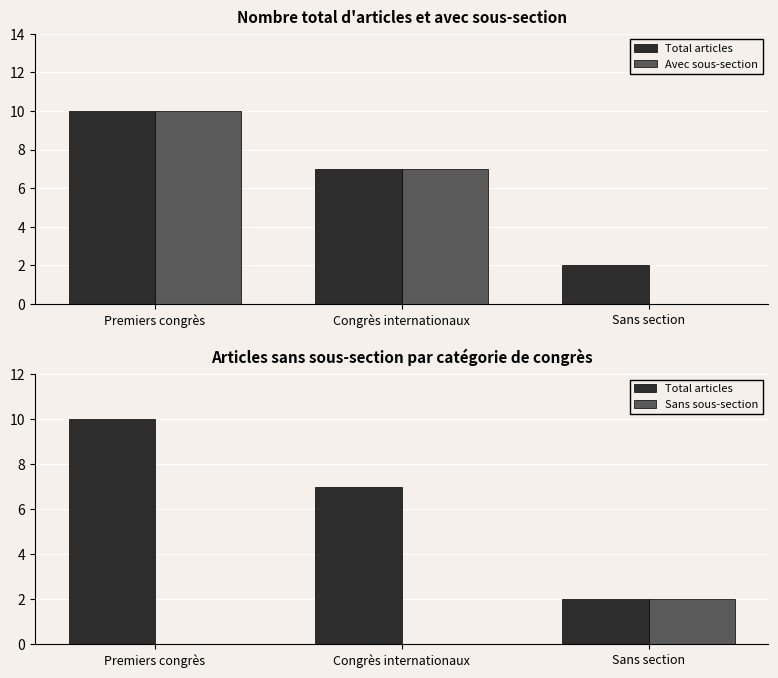

Which series changed the most between Congrès internationaux and Sans section?

Avec sous-section